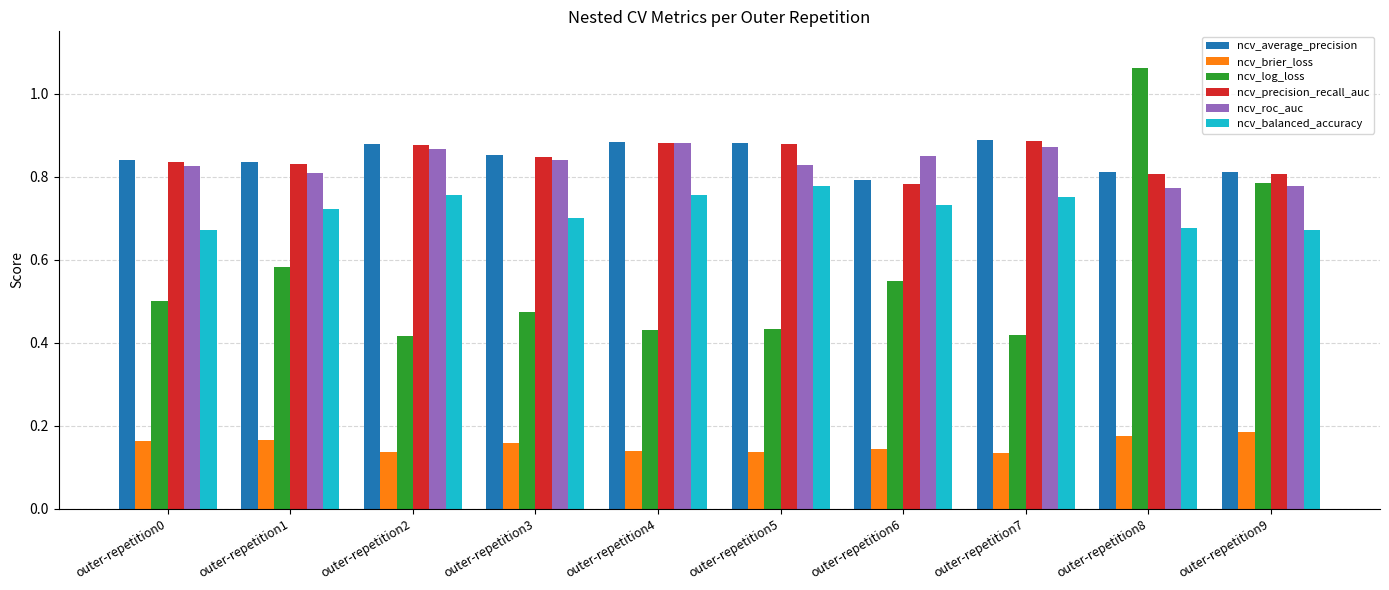

How many data points does each series have?

10